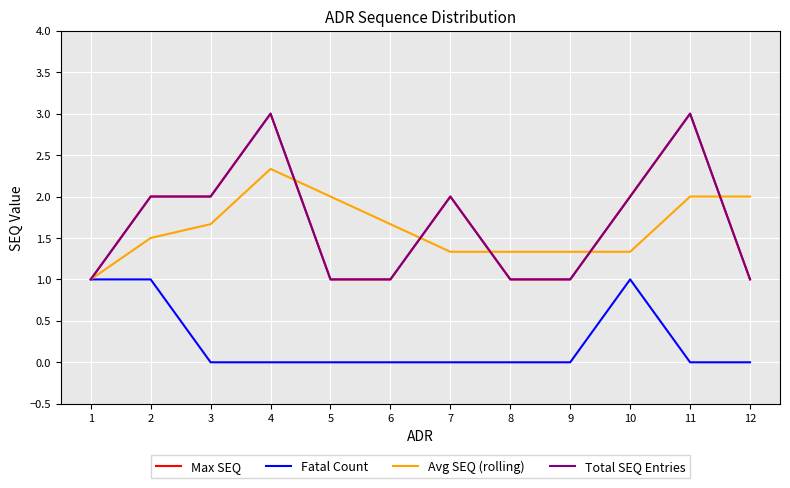

Does the chart have visible grid lines?

Yes